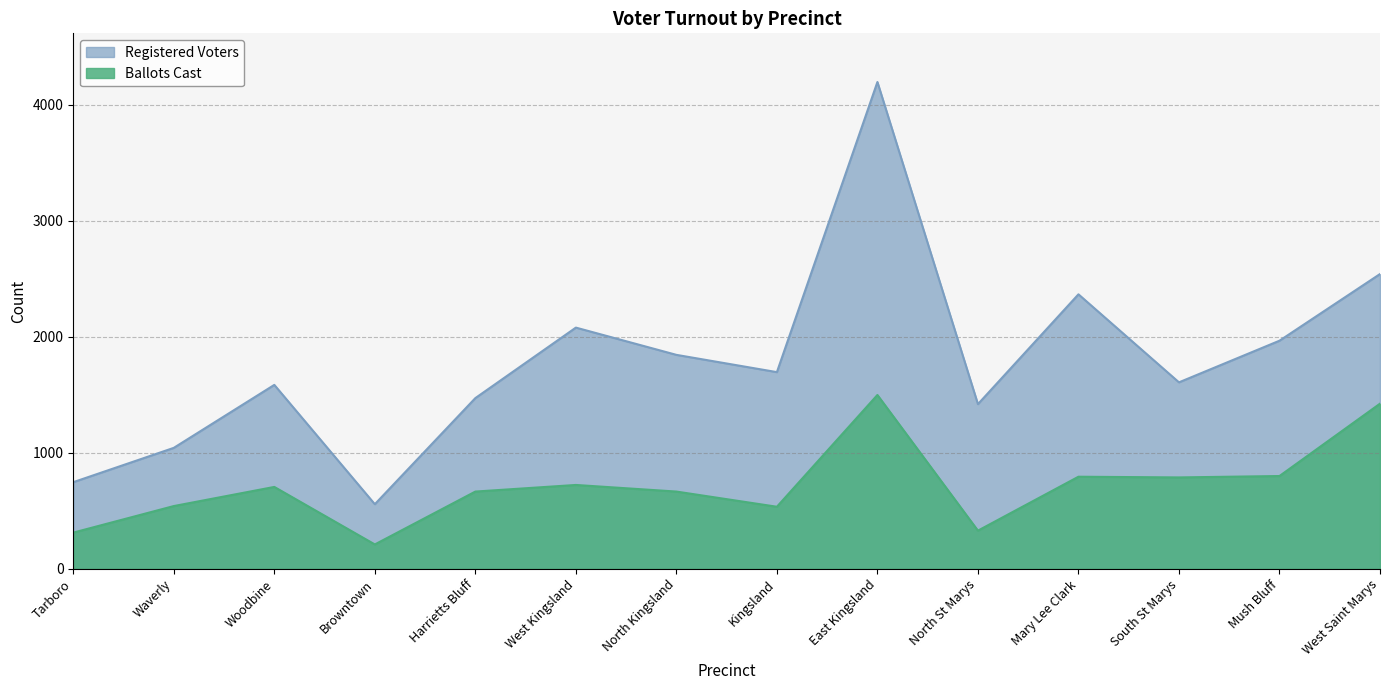

At how many categories does at least one series exceed 2564?

1